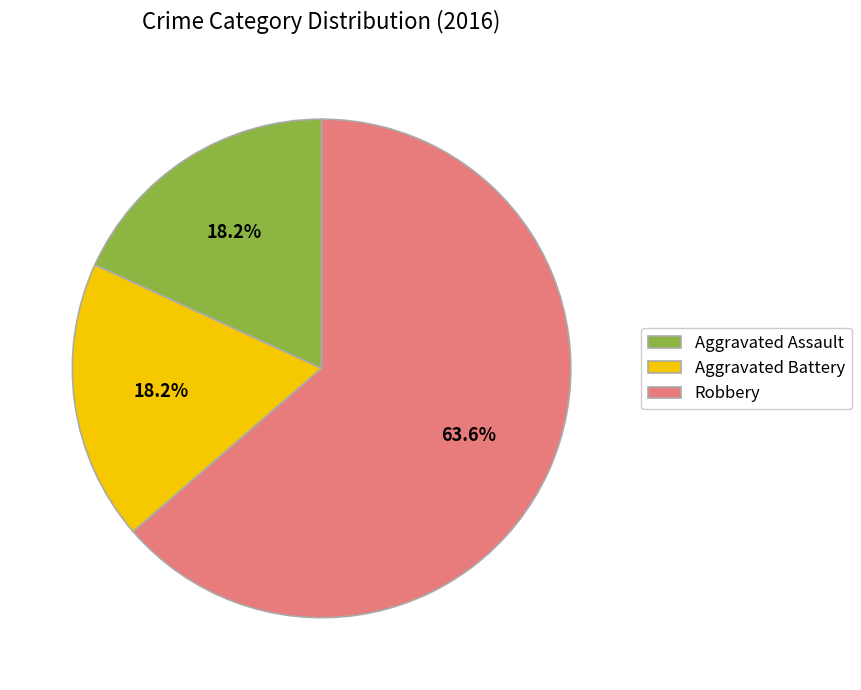

To the nearest percent, what portion does Aggravated Battery represent?

18%